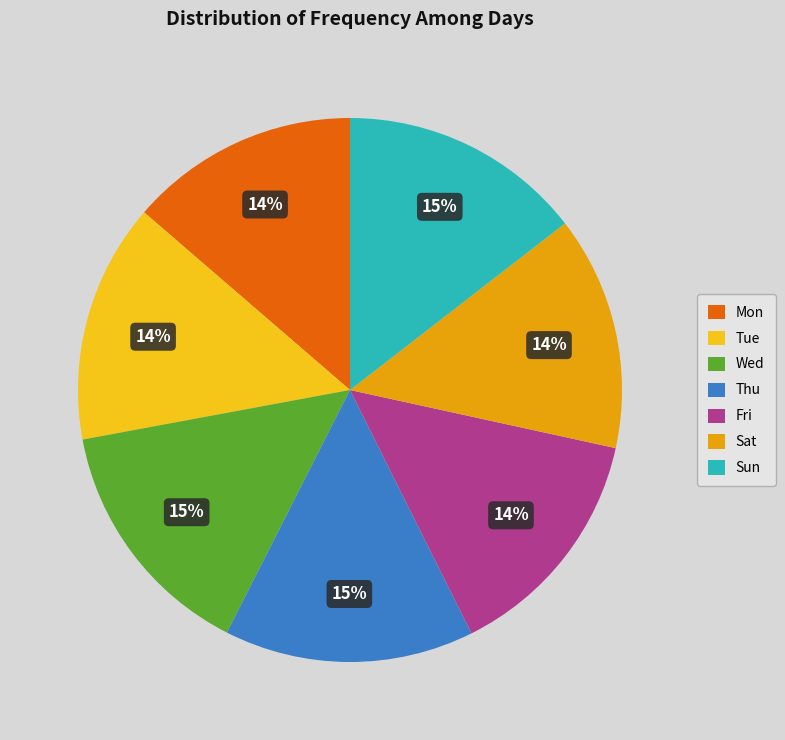

How many segments does this pie chart have?

7